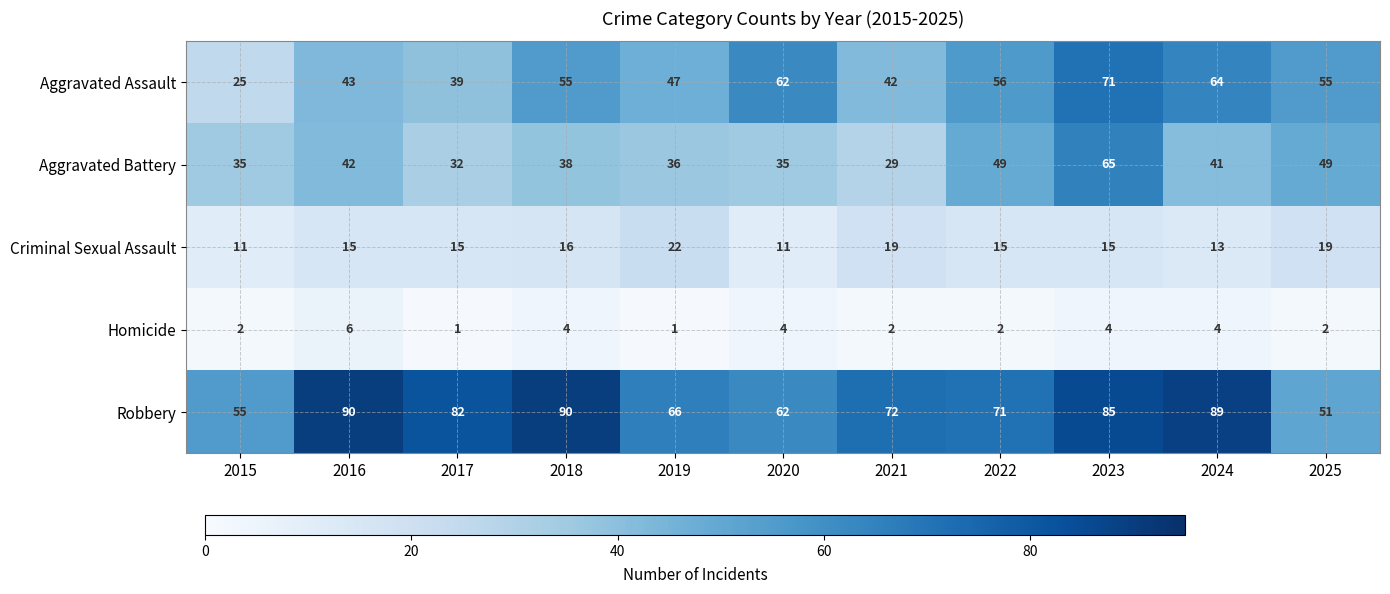

The value of Aggravated Assault at 2021 is 42. True or false?

True